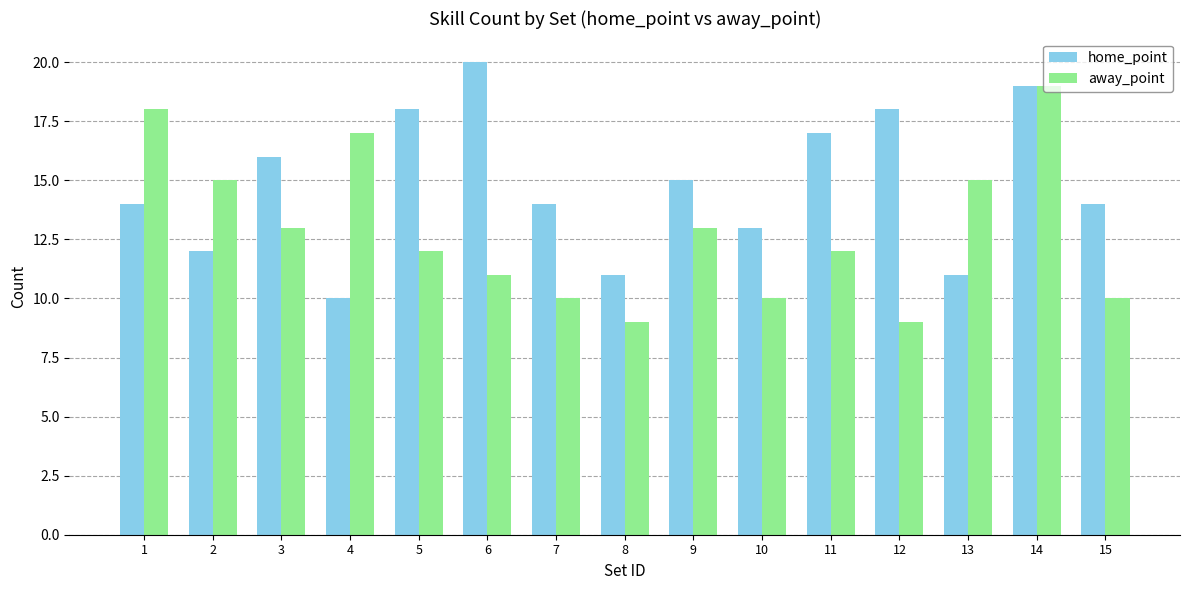

What is the highest value of the home_point series?

20